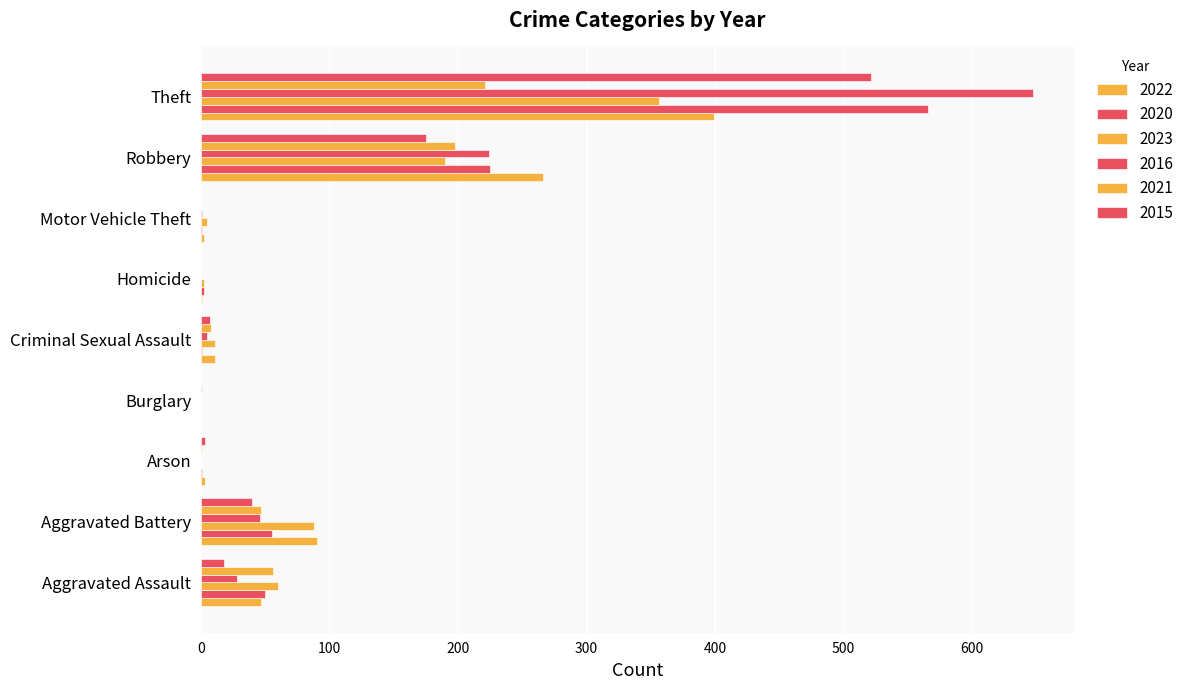

Is it true that 2021 equals 89 at Theft?

False